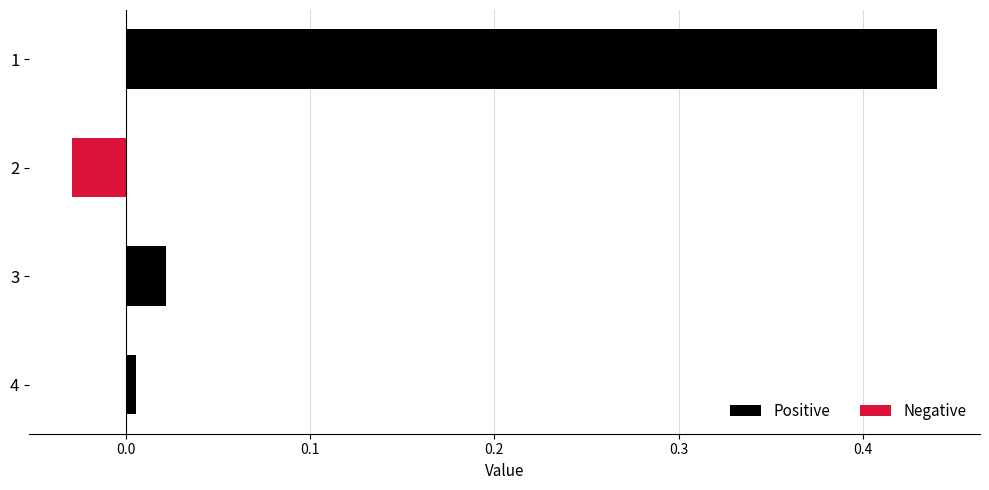

List the labels in order of value, smallest first.

2, 4, 3, 1